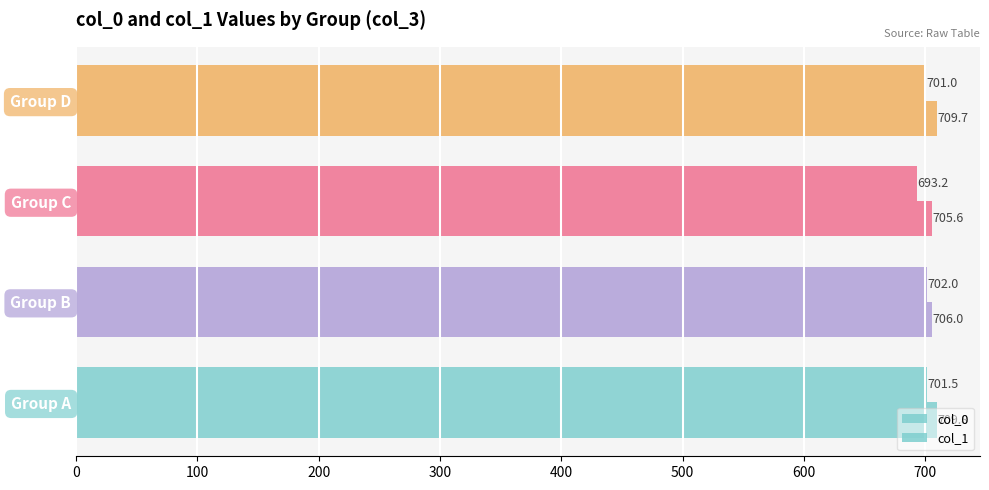

How many distinct data groups are displayed?

2